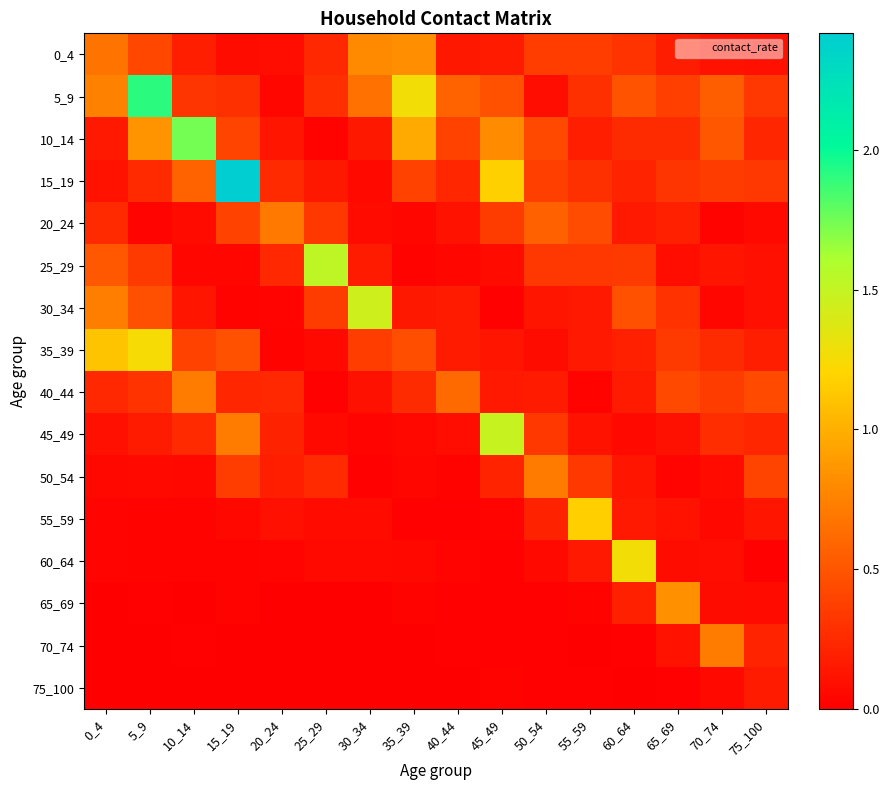

Rank the series by their maximum value, from lowest to highest.

75_100, 20_24, 50_54, 40_44, 70_74, 0_4, 65_69, 55_59, 35_39, 60_64, 30_34, 45_49, 25_29, 10_14, 5_9, 15_19